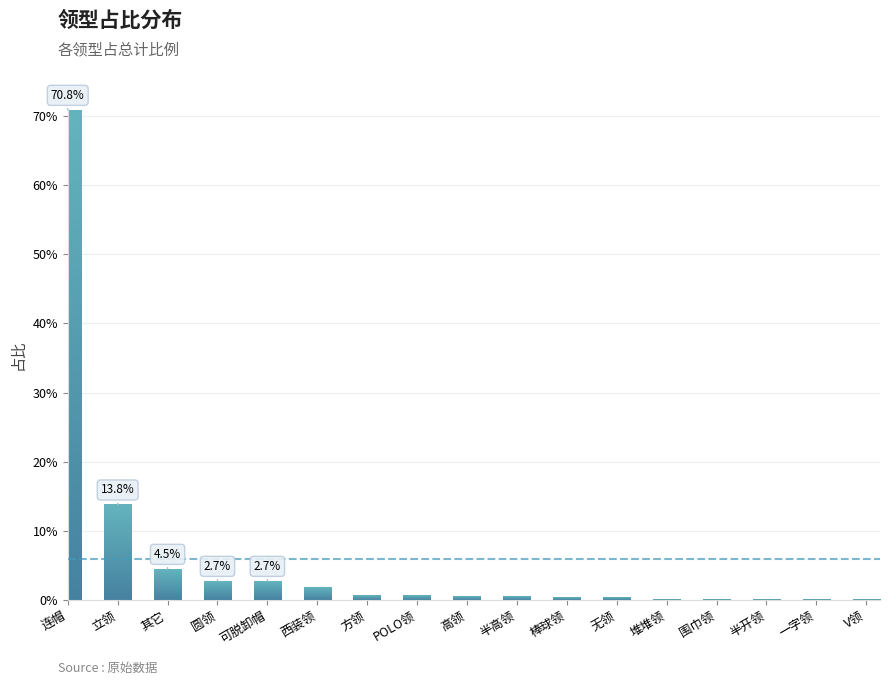

List the labels in order of value, smallest first.

堆堆领, 围巾领, 半开领, 一字领, V领, 棒球领, 无领, 高领, 半高领, 方领, POLO领, 西装领, 圆领, 可脱卸帽, 其它, 立领, 连帽